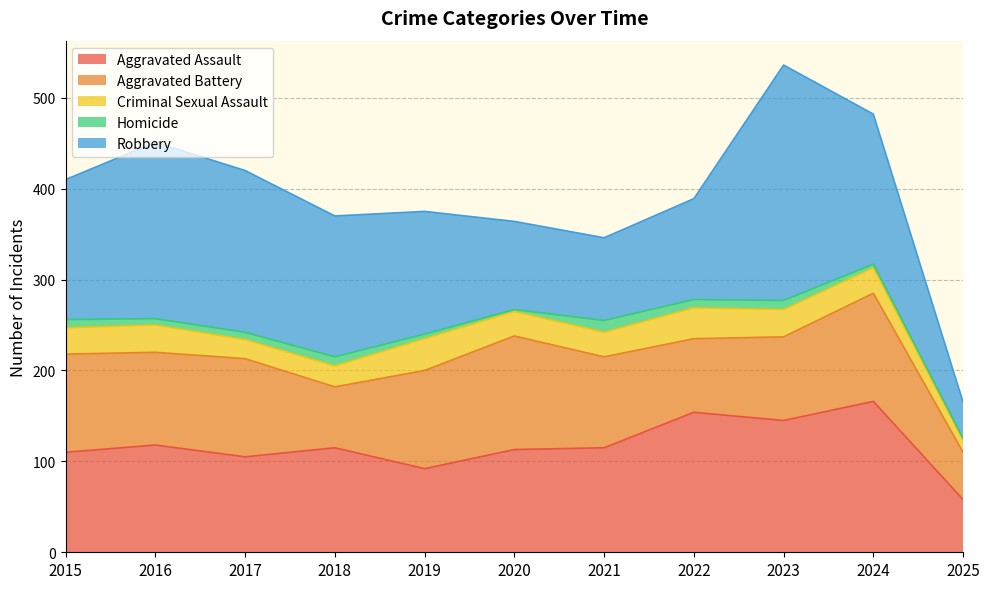

What is the difference between the maximum and minimum values in the Homicide series?

11